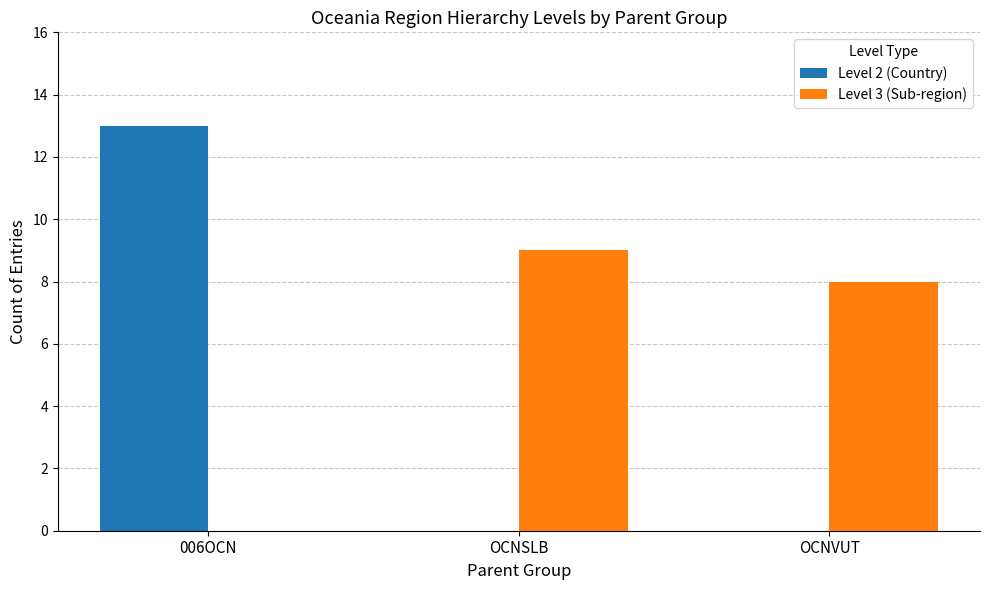

What is the greatest value displayed?

13